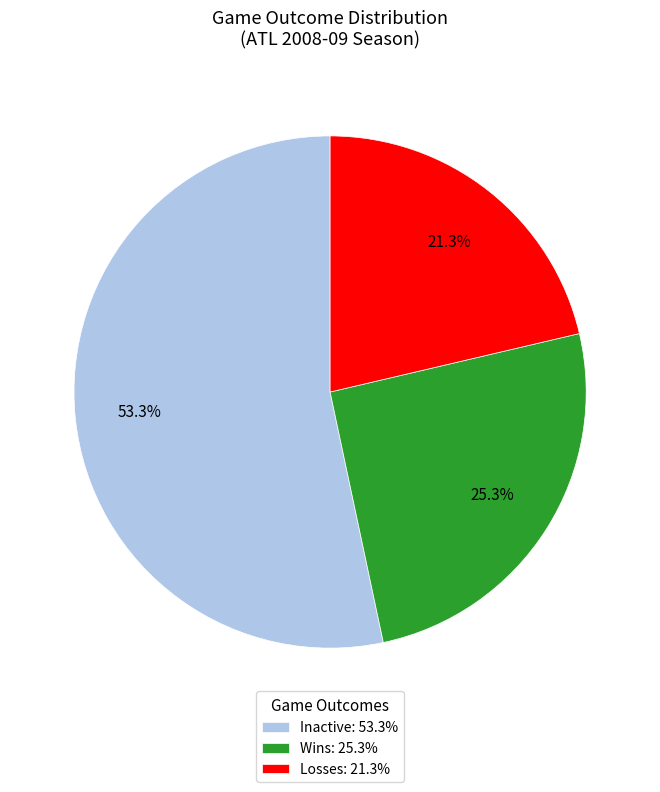

What is the ratio of the value at Inactive: 53.3% to the value at Wins: 25.3%?

2.1